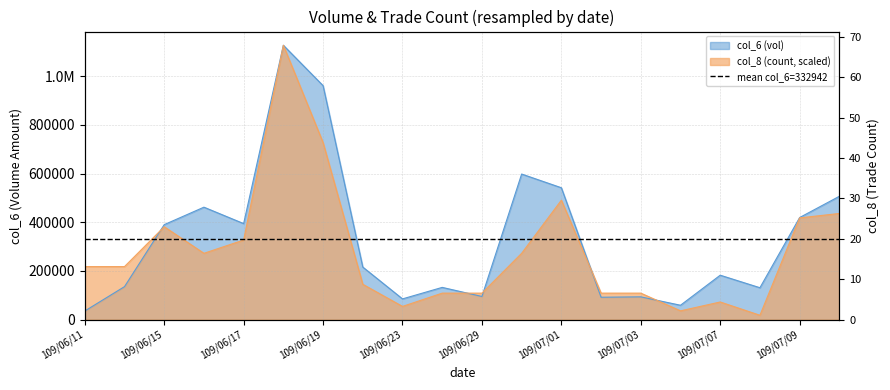

What is the average value of the col_8 series?

282523.4